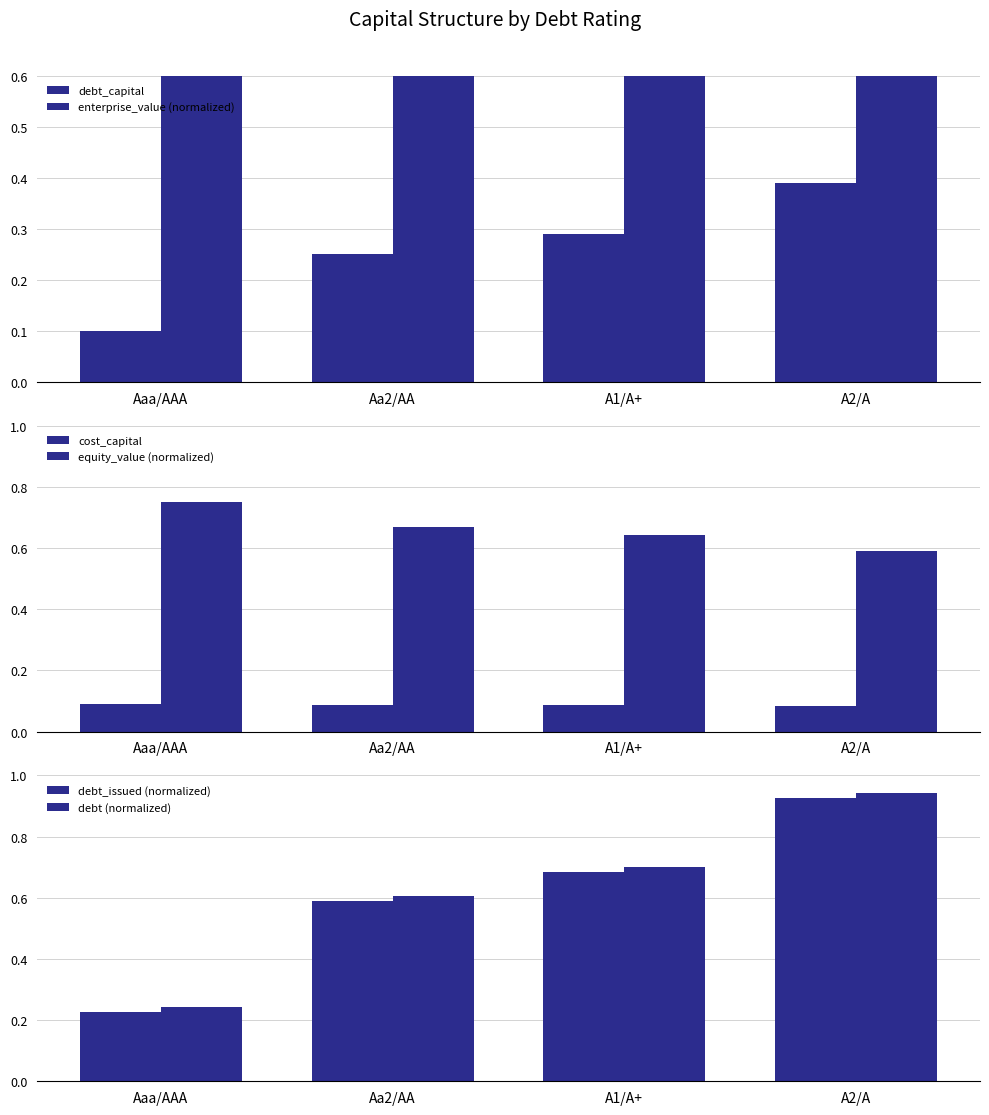

What position from the right is A2/A?

1